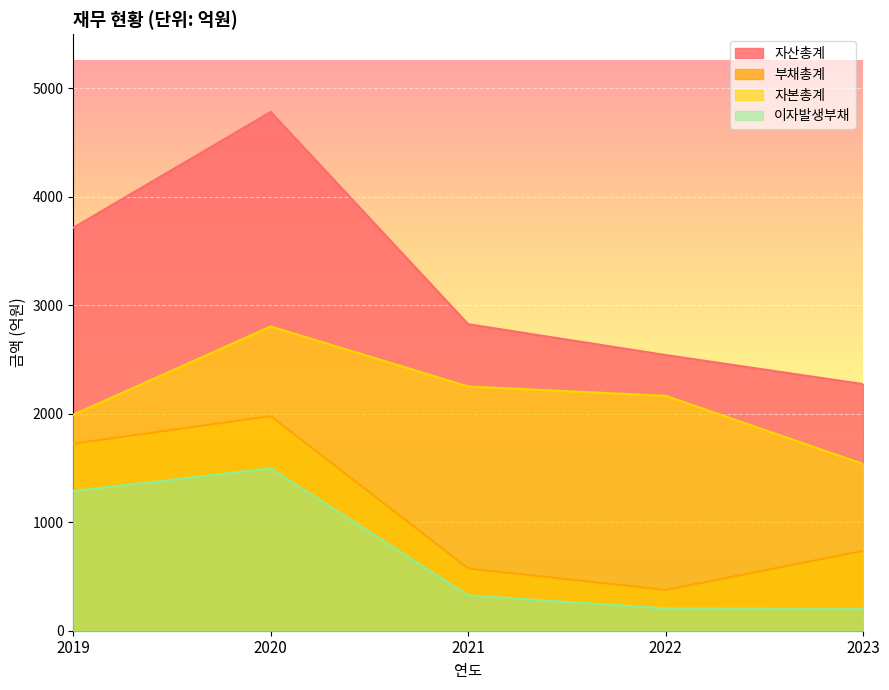

How many values in the 부채총계 series exceed 736?

2